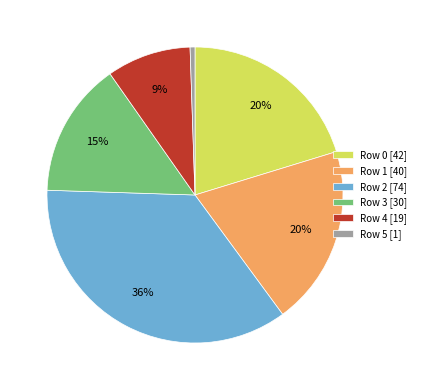

Which slice is the largest?

Row 2 [74]